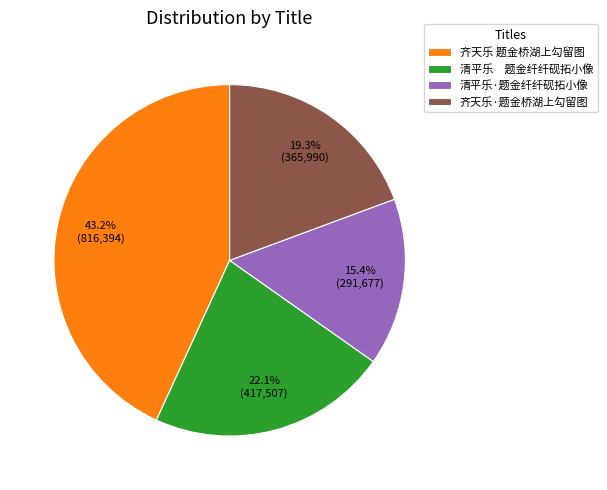

What is the smallest slice in the pie chart?

清平乐·题金纤纤砚拓小像